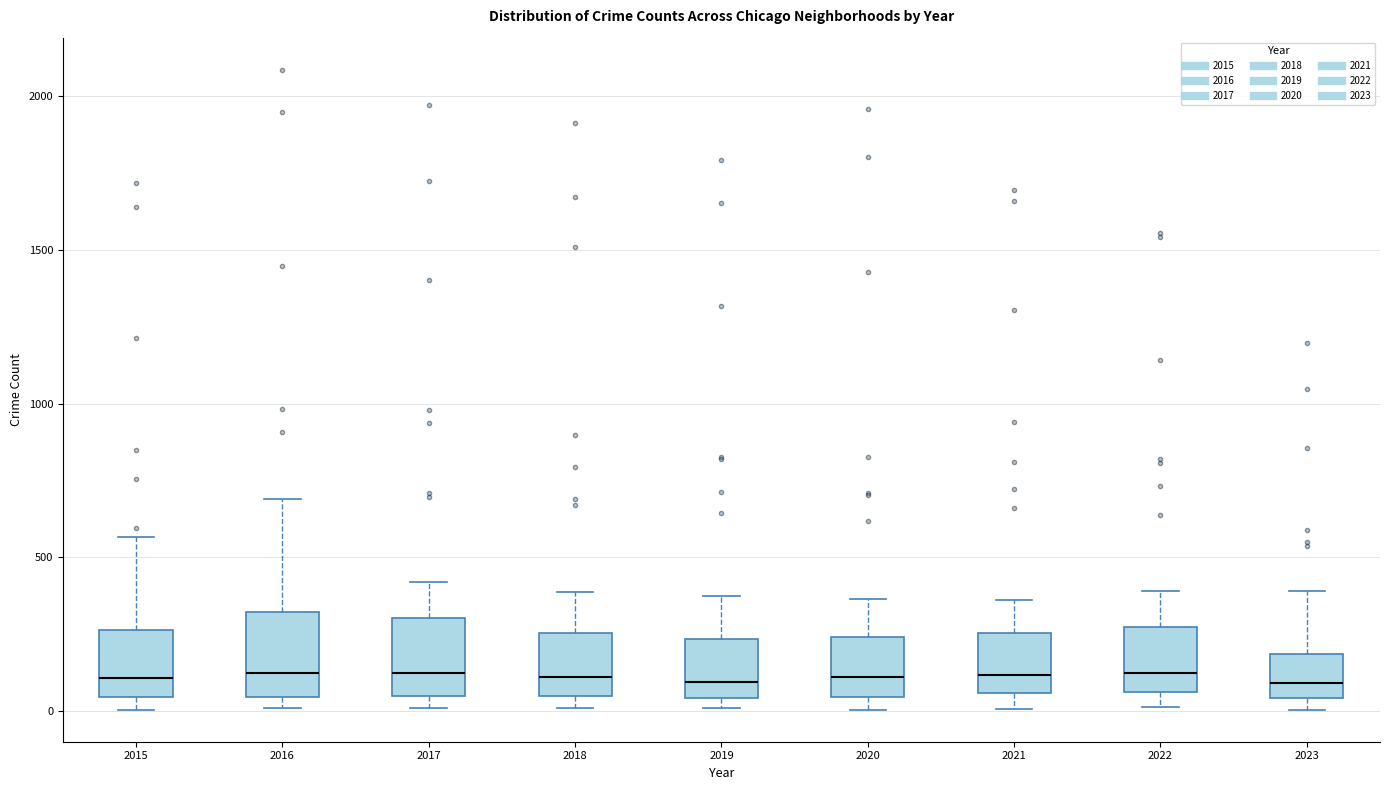

Reading left to right, read every box against the y-axis: the position of its median line, the range the box covers, and the ends of its whiskers. The values are not printed on the chart, so give them approximately, as read against the axis.

2015: median 100, box 50 to 250, whiskers 0 to 550
2016: median 150, box 50 to 300, whiskers 0 to 700
2017: median 100, box 50 to 300, whiskers 0 to 400
2018: median 100, box 50 to 250, whiskers 0 to 400
2019: median 100, box 50 to 250, whiskers 0 to 400
2020: median 100, box 50 to 250, whiskers 0 to 350
2021: median 100, box 50 to 250, whiskers 0 to 350
2022: median 100, box 50 to 250, whiskers 0 to 400
2023: median 100, box 50 to 200, whiskers 0 to 400